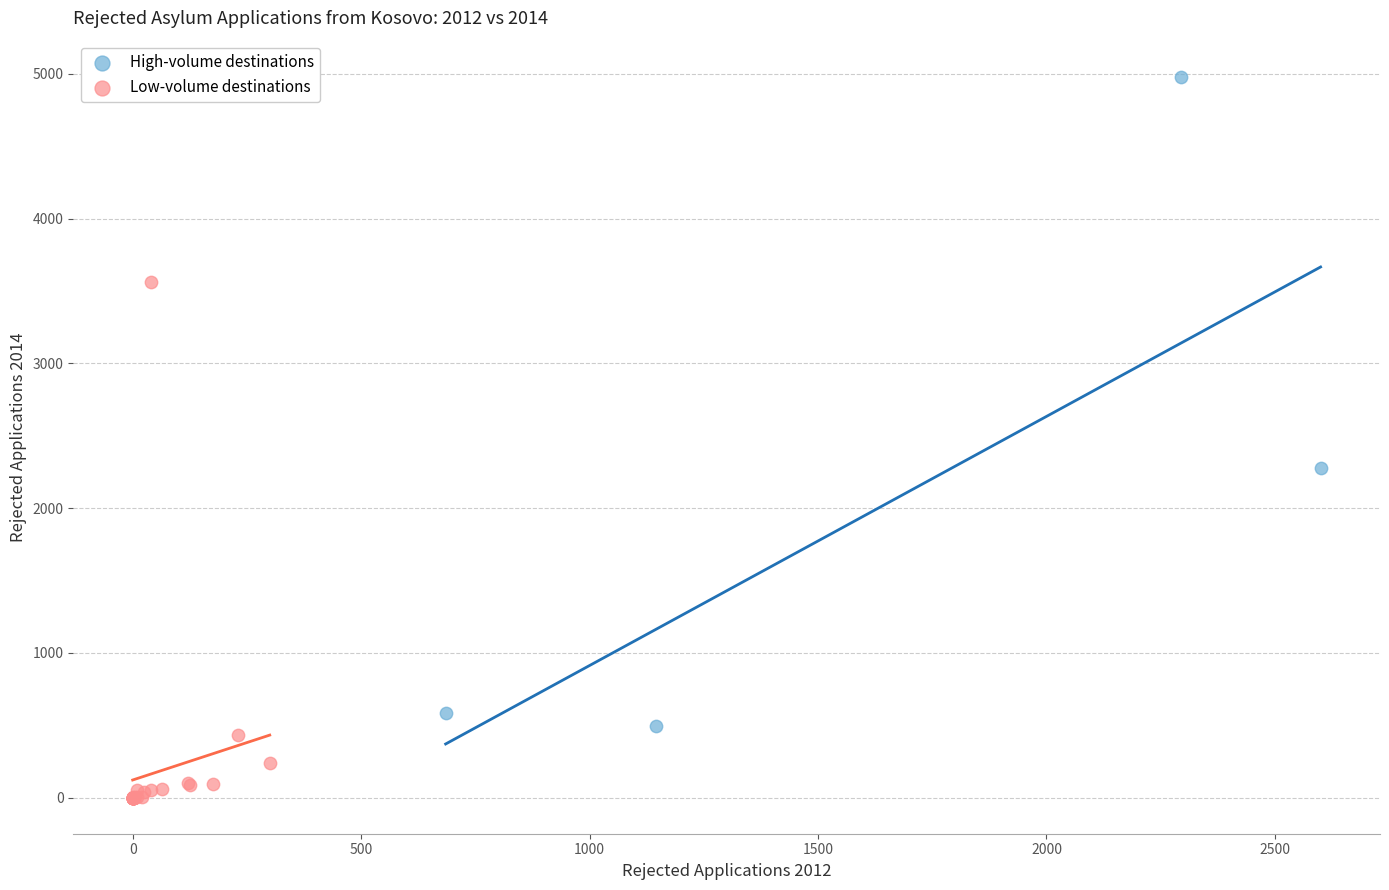

Which series has the largest Y range (max minus min)?

High-volume destinations